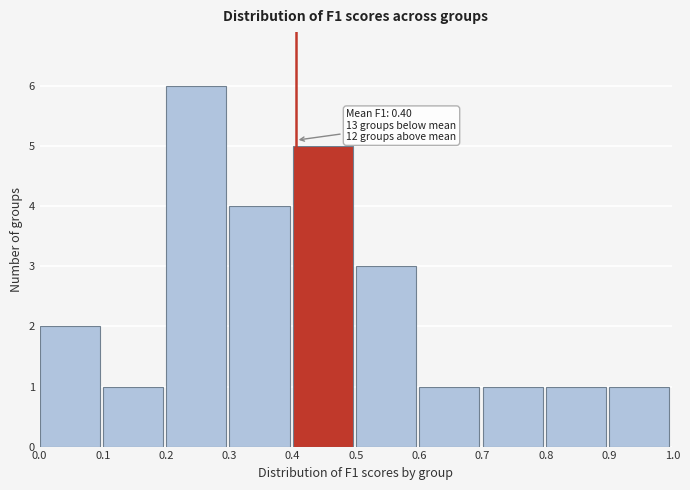

Which range on the x-axis has the tallest bar?

0.2 to 0.3